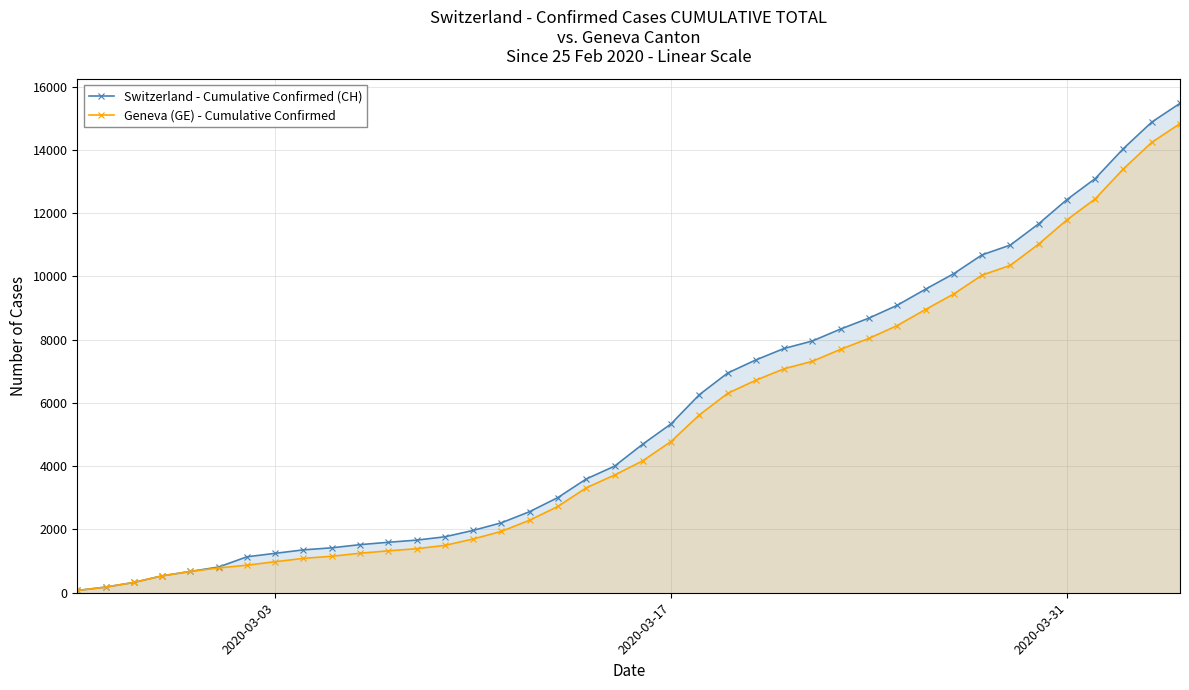

How many data points in Switzerland - Cumulative Confirmed (CH) are above 4697?

19